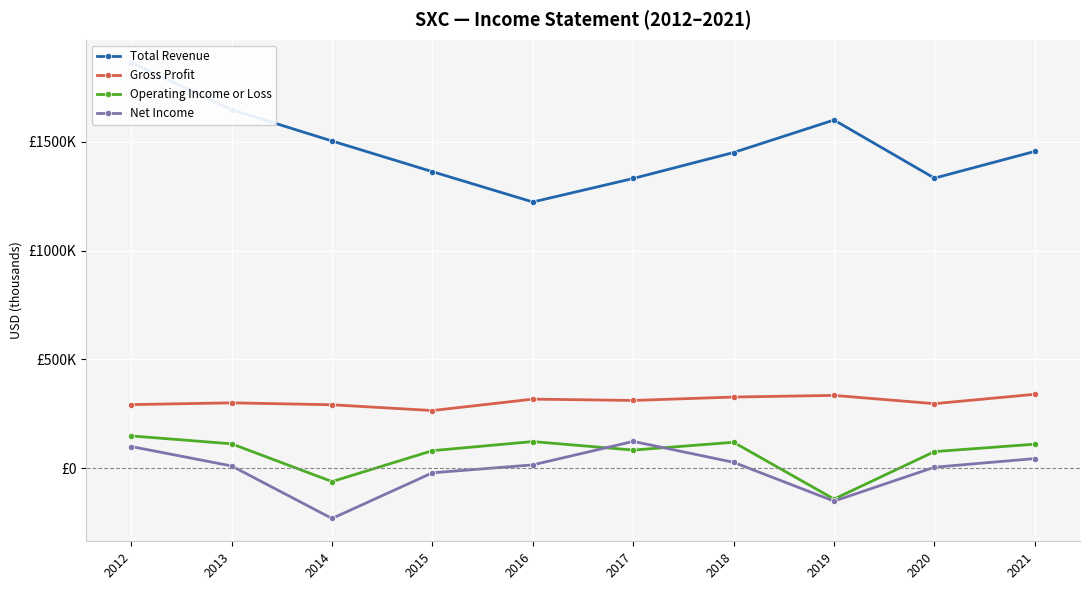

List the labels in order of Operating Income or Loss value, largest first.

2012, 2016, 2018, 2013, 2021, 2017, 2015, 2020, 2014, 2019